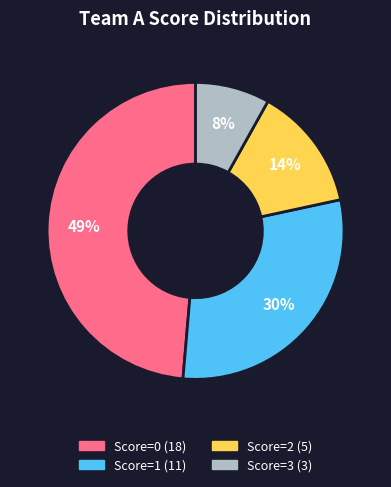

To the nearest percent, what is the difference between the largest and smallest slice percentages?

41%